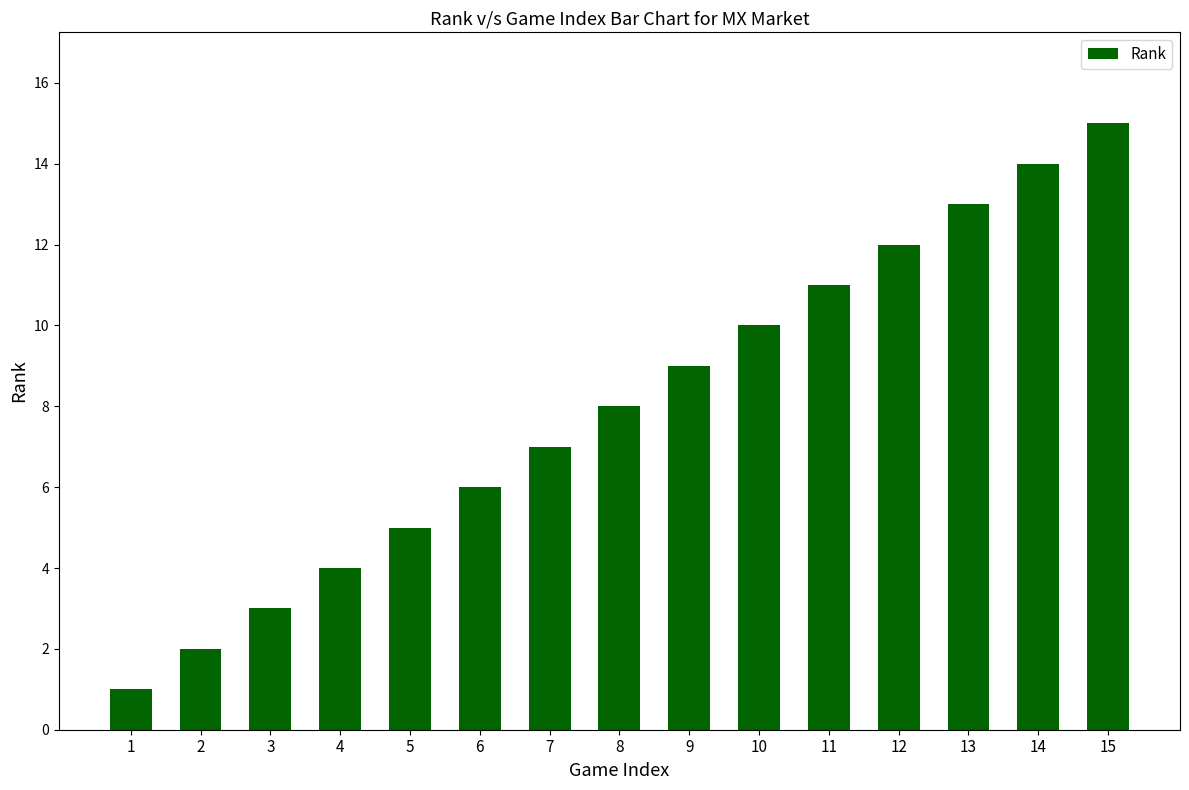

Are the bars grouped side by side (vs. stacked)?

No